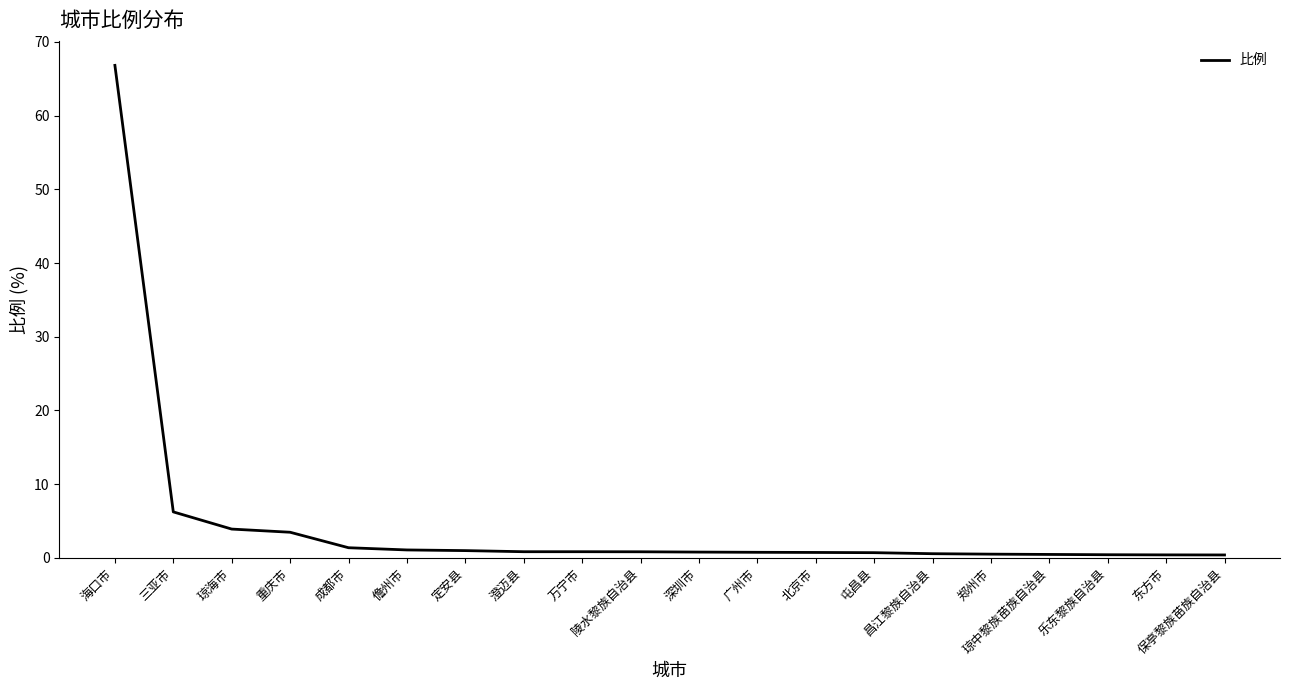

How many lines are shown in the chart?

1